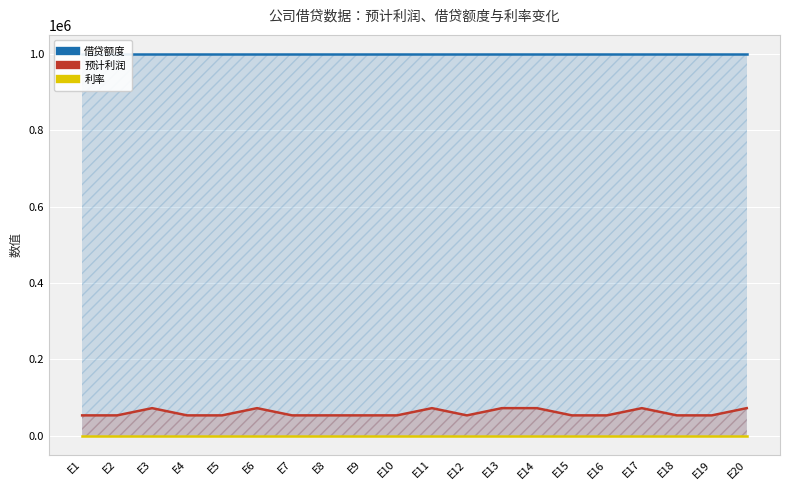

What is the value of the 利率 point at the 11th from the left?

0.1